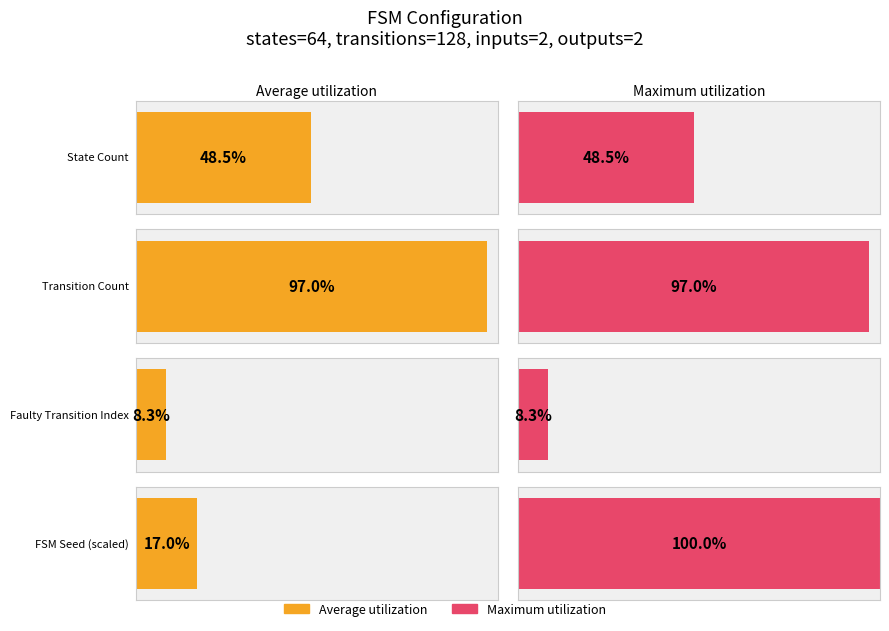

Are the bars horizontal?

Yes